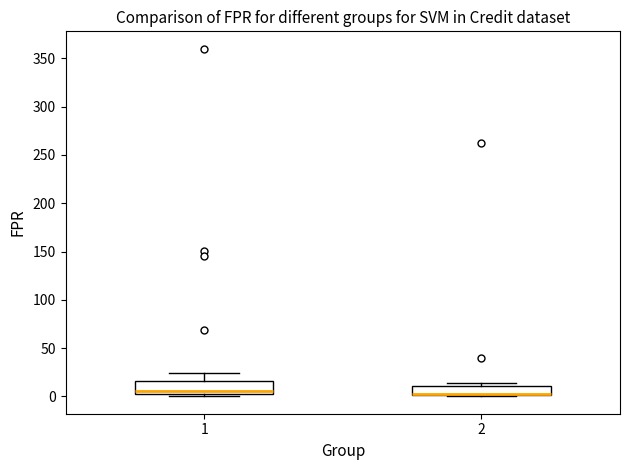

Reading left to right, transcribe this box plot: for each box, give where its median line is, the range the box spans, and where its two whiskers end, as read against the y-axis. The values are not printed on the chart, so give them approximately, as read against the axis.

1: median 5 (just above the box's lower edge), box 5 to 15, whiskers 0 to 25
2: median 0 (drawn on the box's lower edge), box 0 to 10, whiskers 0 to 15